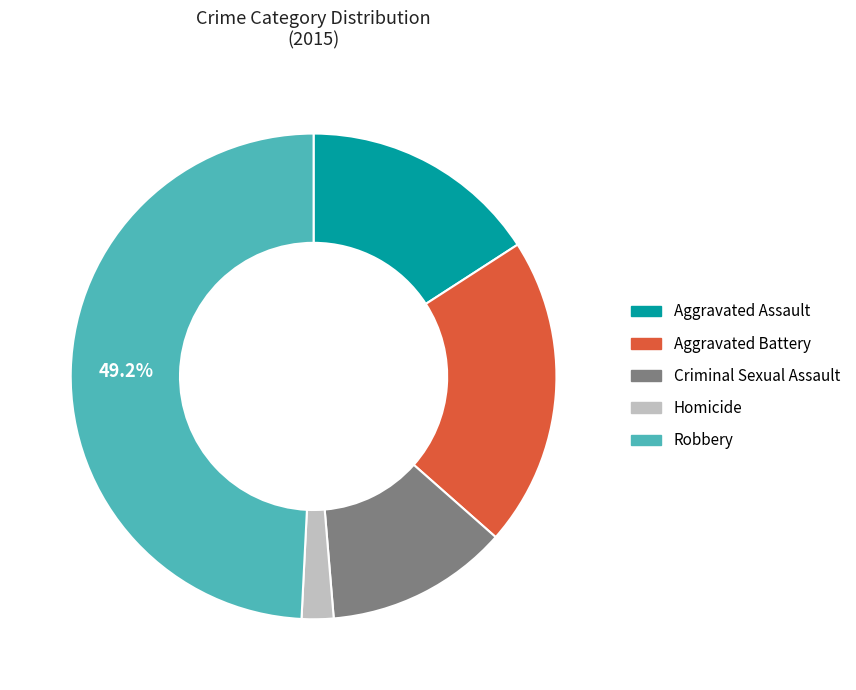

Rank the categories by value from lowest to highest.

Homicide, Criminal Sexual Assault, Aggravated Assault, Aggravated Battery, Robbery